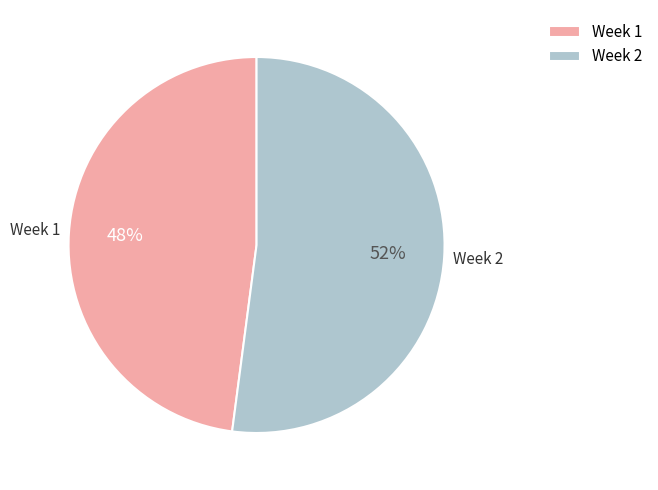

To the nearest percent, what percentage of the pie is Week 2?

52%